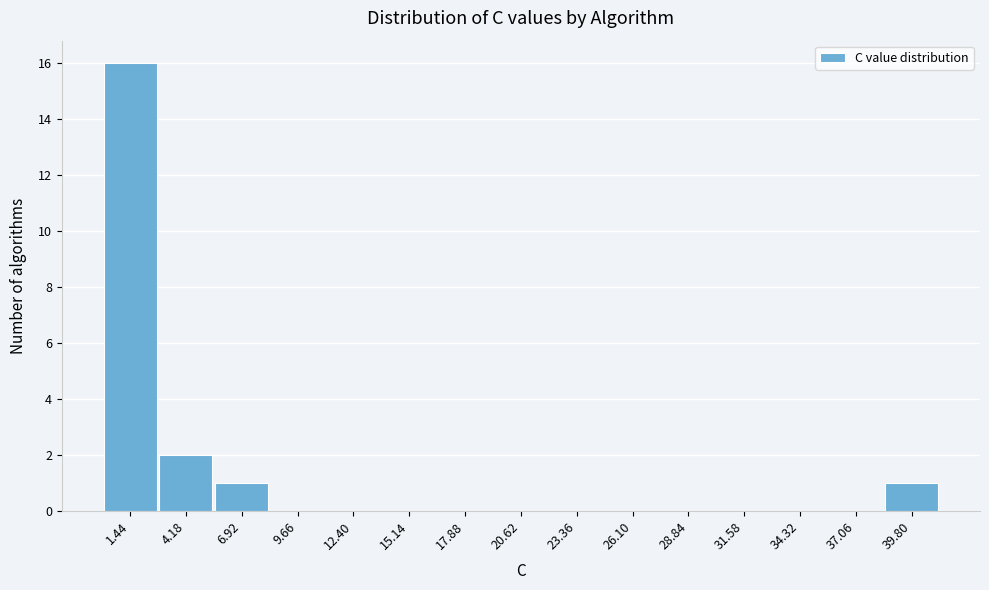

Reading left to right, transcribe this chart: for each bar, give the range it covers on the x-axis and its height. Neither the bar edges nor the heights are printed on the chart, so give them approximately, as read against the axes.

0.0 to 3.0: 16
3.0 to 5.5: 2
5.5 to 8.5: 1
8.5 to 11.0: 0
11.0 to 14.0: 0
14.0 to 16.5: 0
16.5 to 19.0: 0
19.0 to 22.0: 0
22.0 to 24.5: 0
24.5 to 27.5: 0
27.5 to 30.0: 0
30.0 to 33.0: 0
33.0 to 35.5: 0
35.5 to 38.5: 0
38.5 to 41.0: 1